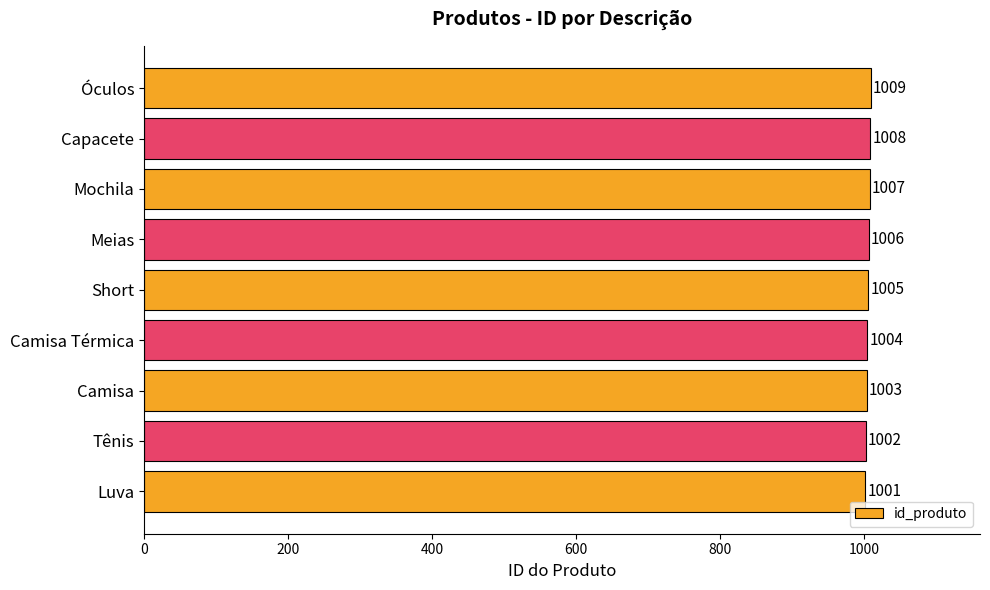

The value at Luva is 539. True or false?

False